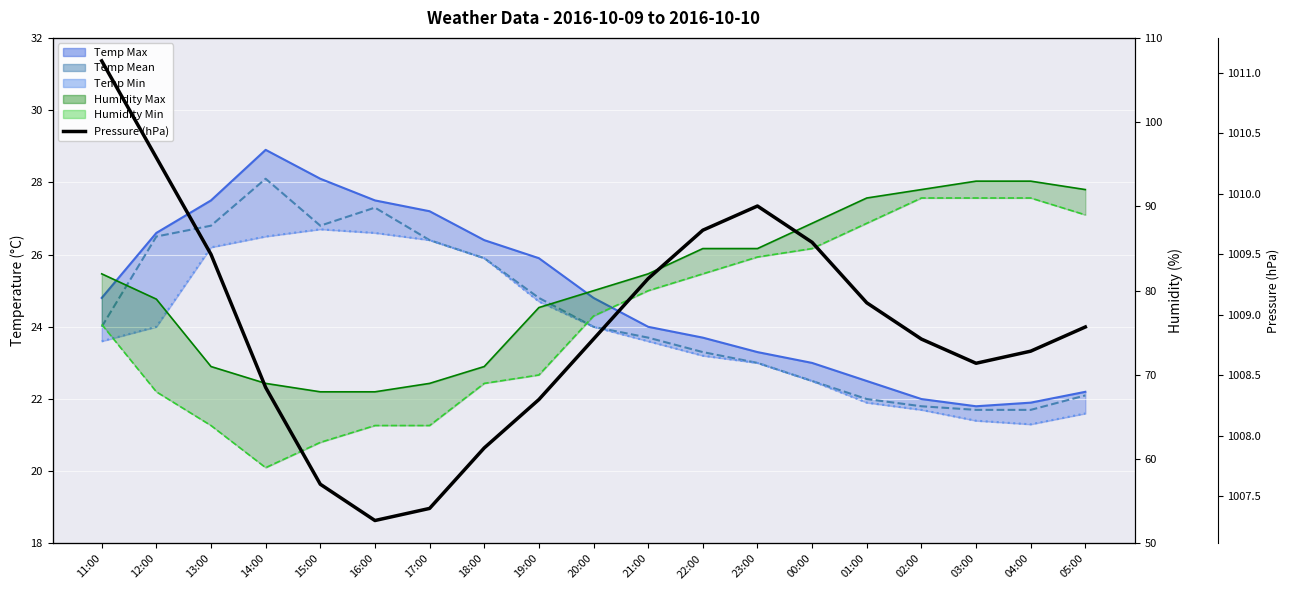

Where is Humidity Max (line) nearest to the value 75?

11:00